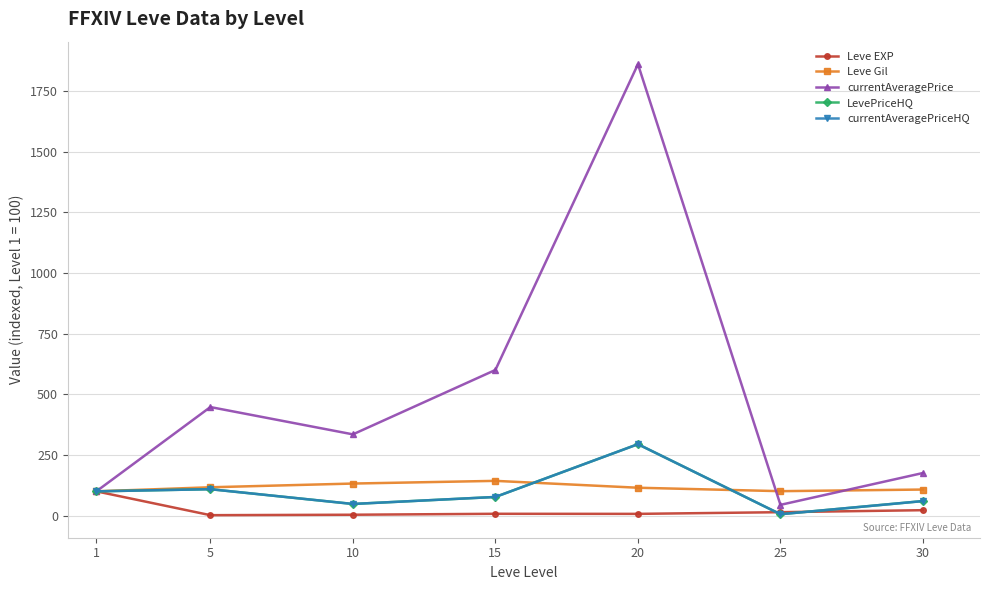

The LevePriceHQ series shows 5.7 at 25. True or false?

True